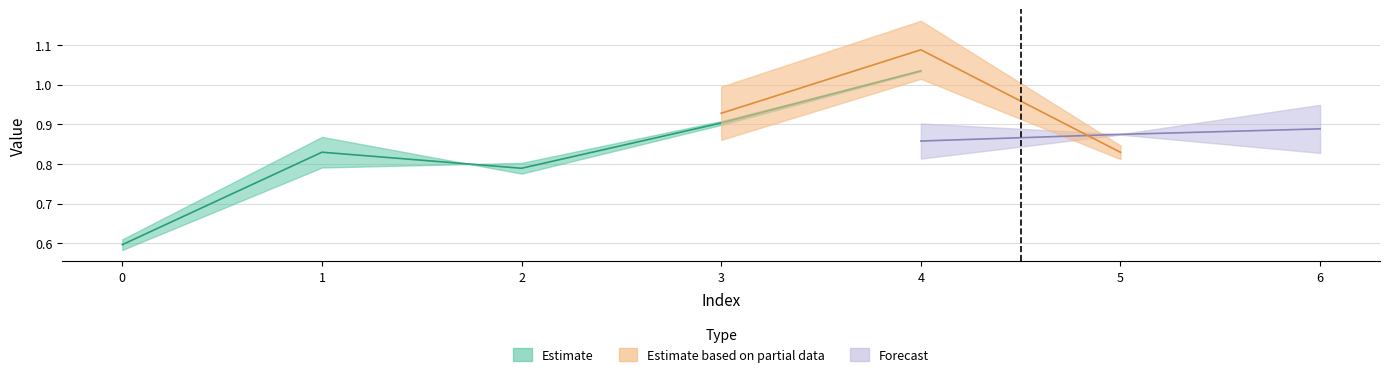

How many categories are shown in the chart?

7